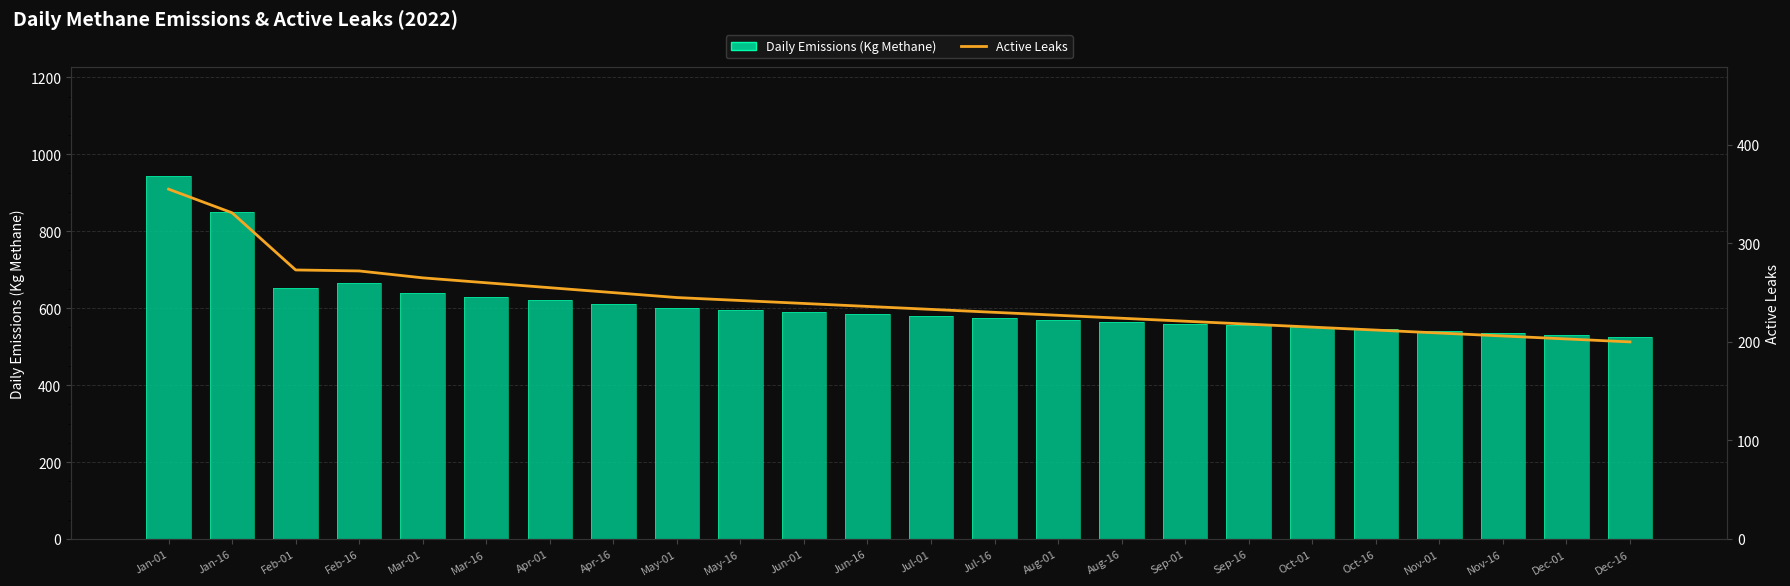

True or false: Daily Emissions (Kg Methane) has a value of 575.0 at Jul-16.

True